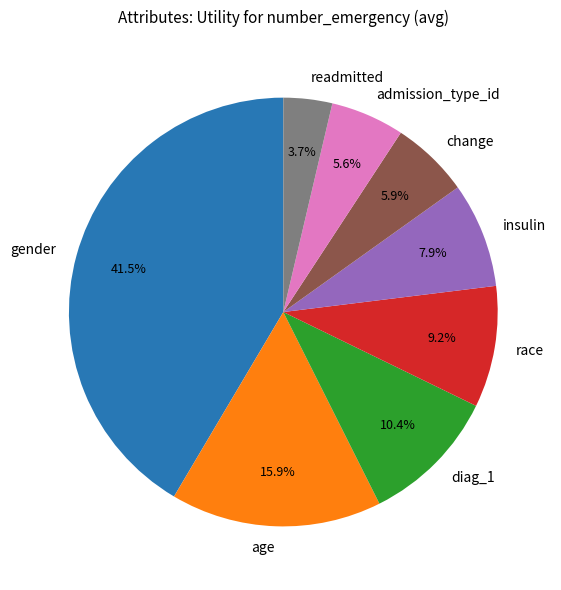

What percentage is the age slice, to the nearest percent?

16%